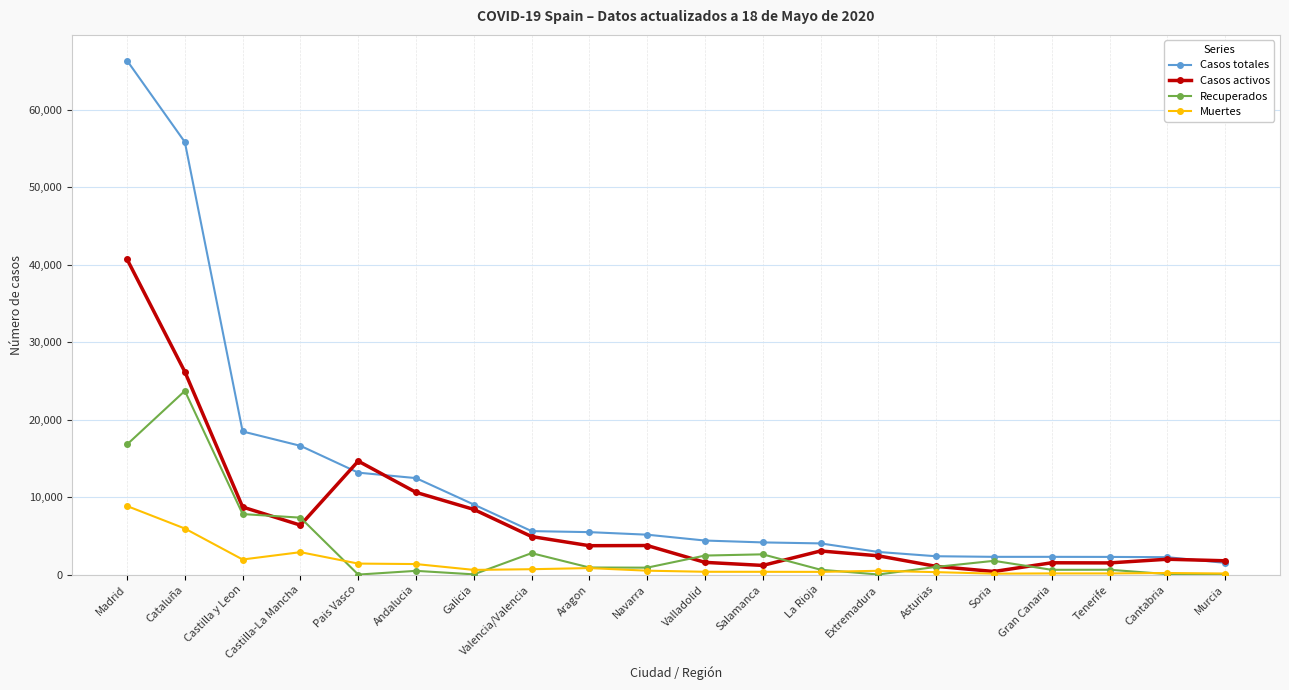

How many data points in Muertes are less than 503?

10